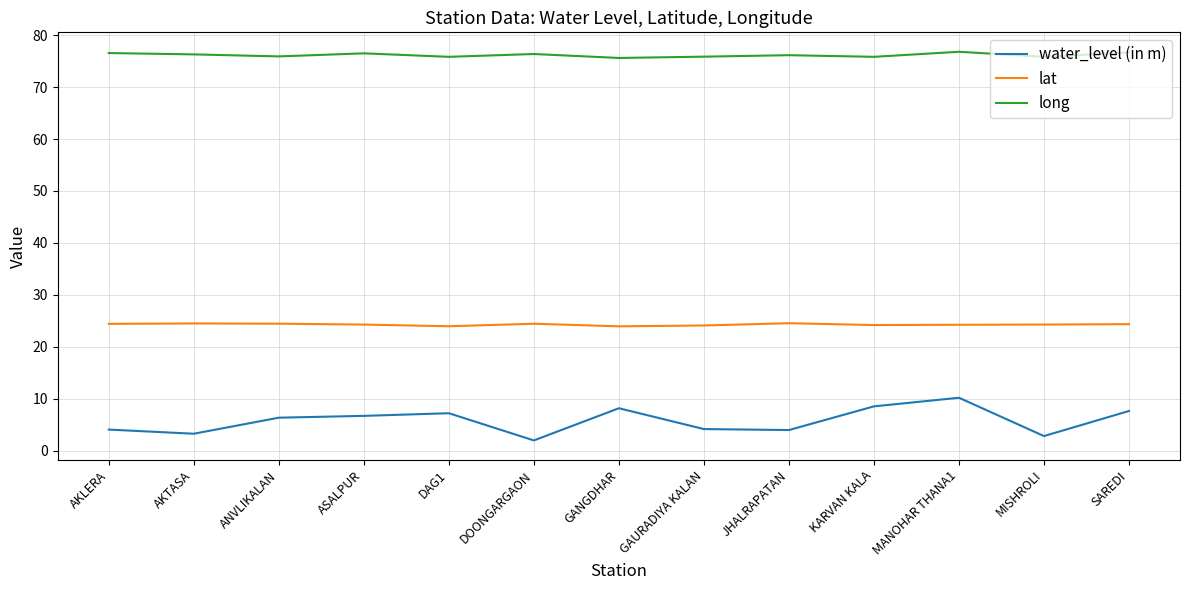

True or false: long and water_level (in m) cross at least once.

False